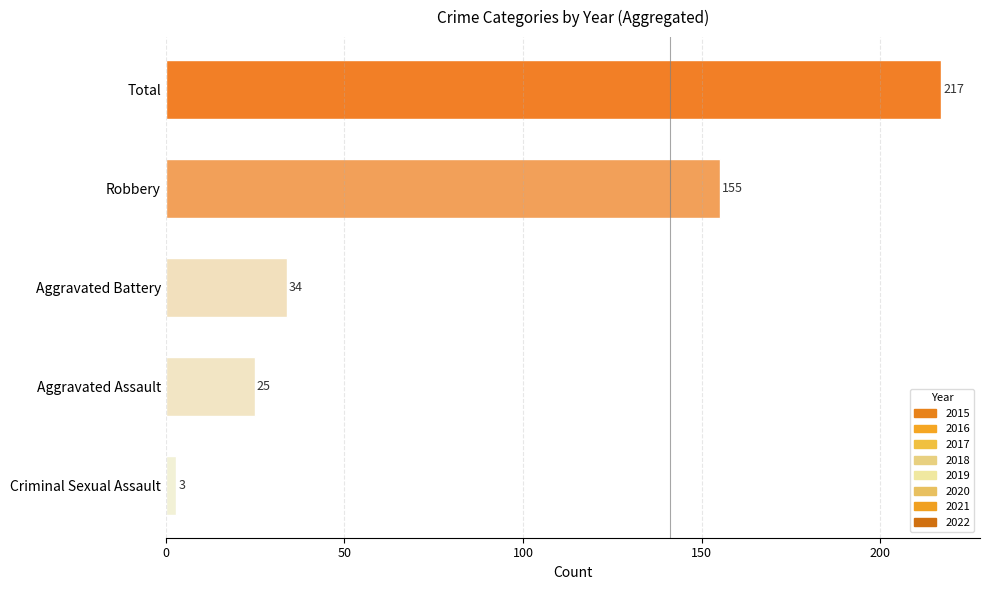

Approximately how many times larger is the value at Robbery compared to Total?

0.7